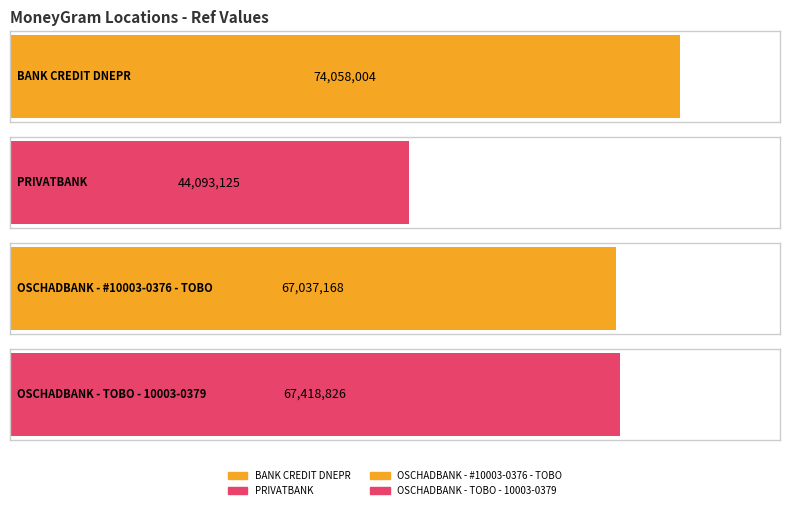

The chart shows a value of 92525184 at OSCHADBANK - #10003-0376 - TOBO. True or false?

False